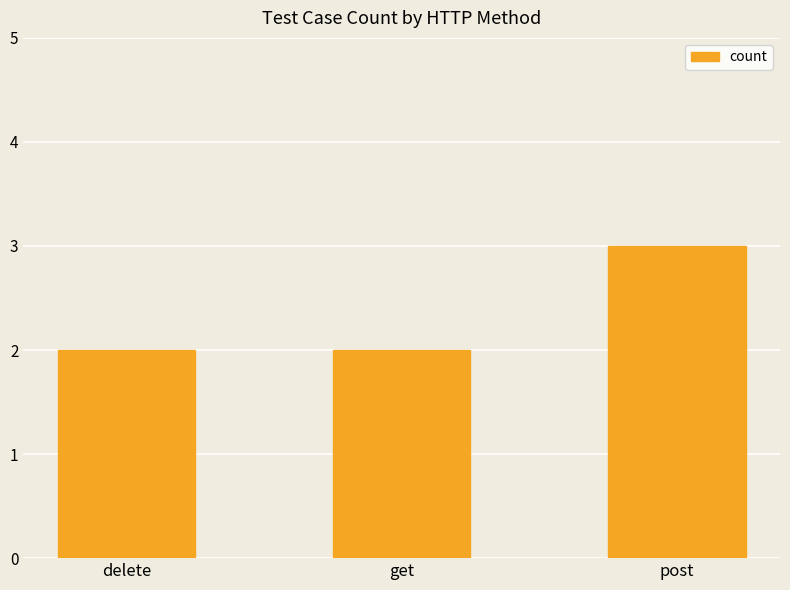

Which label corresponds to the largest value in the chart?

post